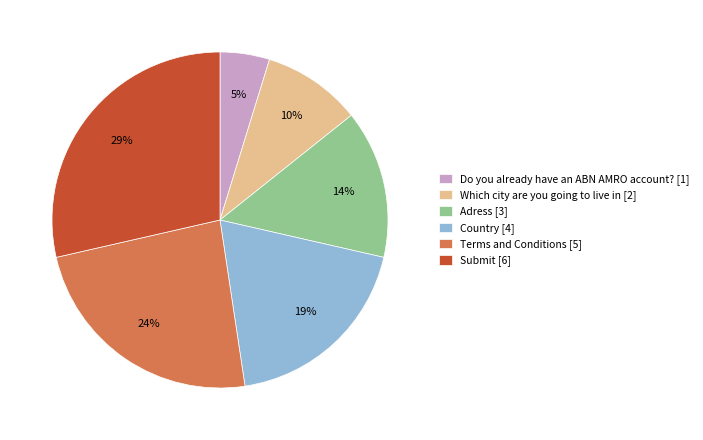

Between Which city are you going to live in [2] and Terms and Conditions [5], which is larger?

Terms and Conditions [5]